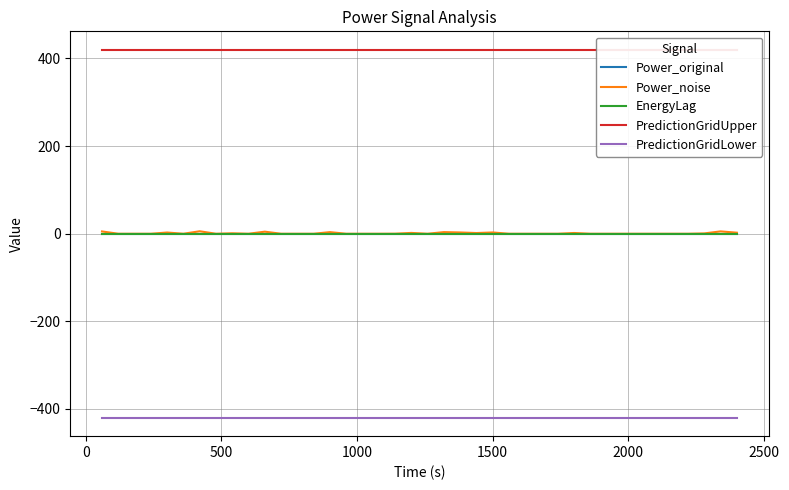

Rank the series by their maximum value, from lowest to highest.

PredictionGridLower, Power_original, EnergyLag, Power_noise, PredictionGridUpper